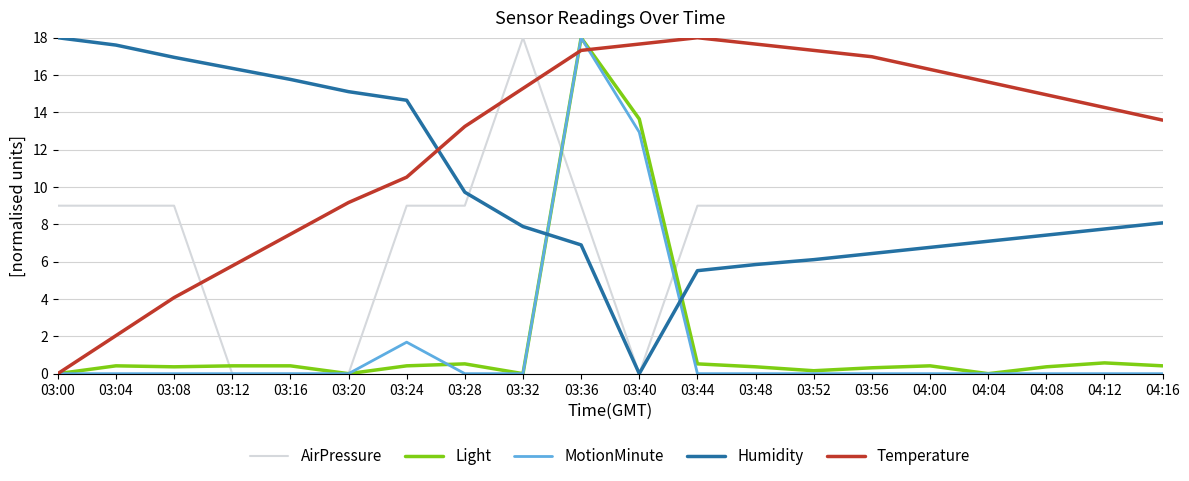

Is the value of Temperature at 03:52 greater than the value of AirPressure at 04:04?

Yes